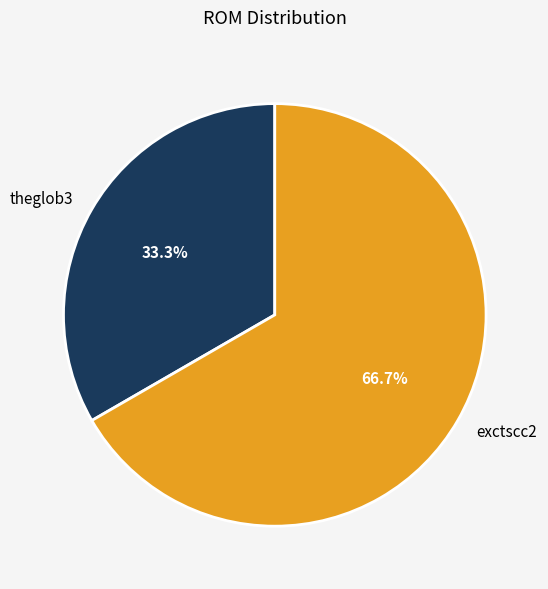

What portion of the pie excludes theglob3?

66.7%